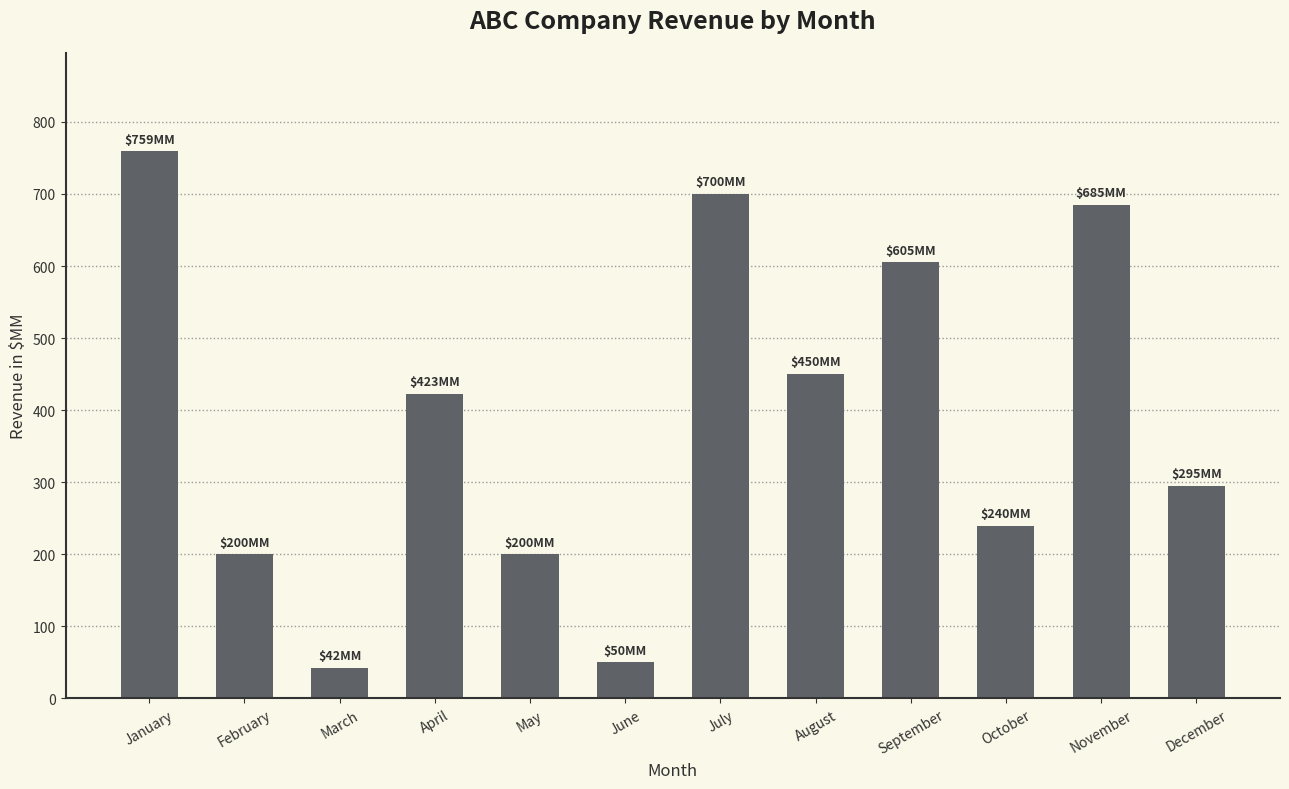

Is it true that the value at June is 50?

True